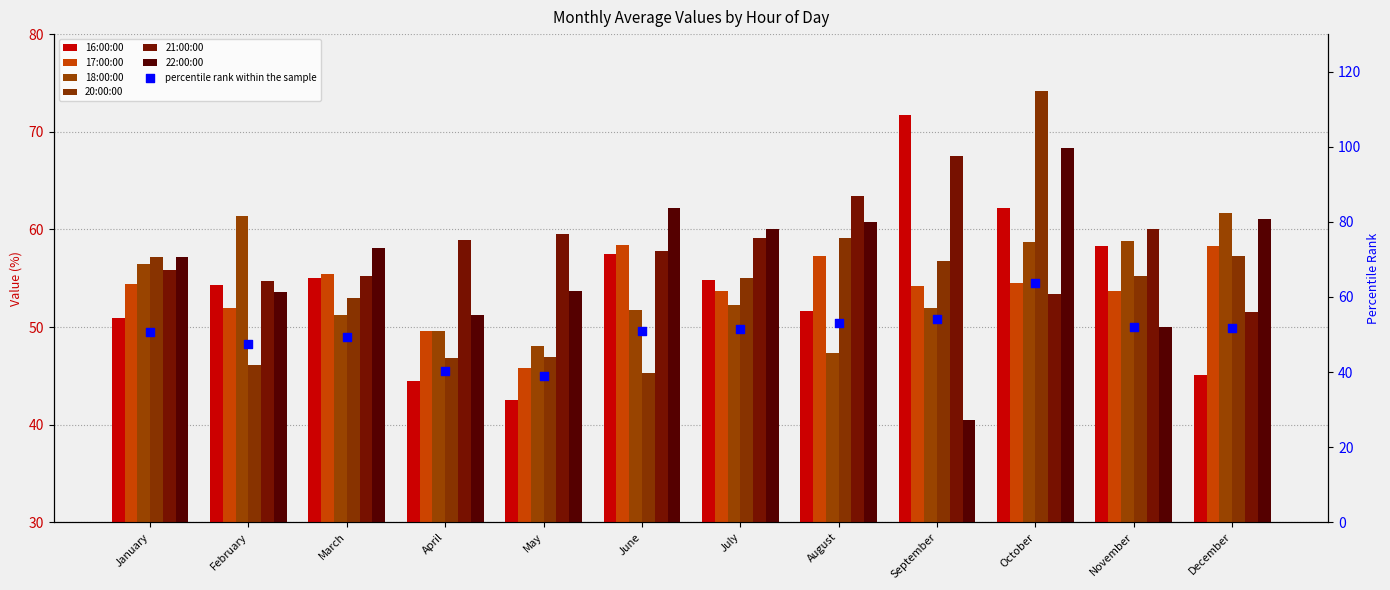

Which series contains the lowest Y value?

22:00:00